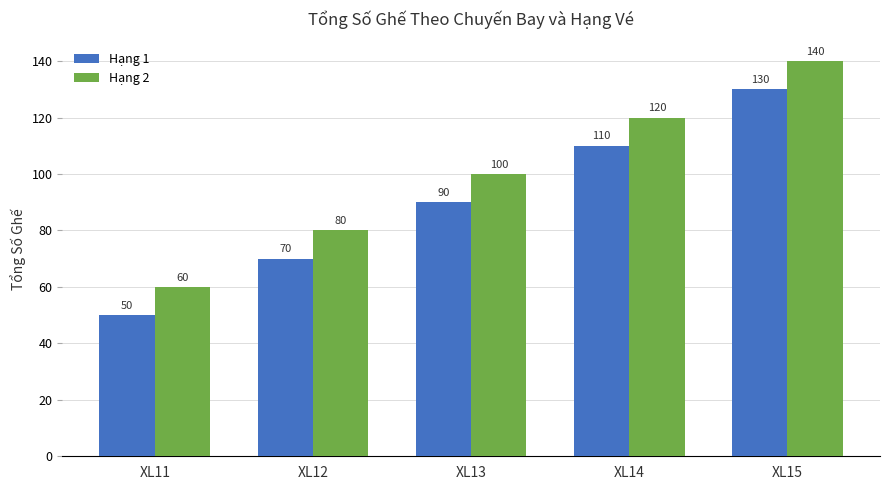

The value of Hạng 2 at XL14 is 120. True or false?

True